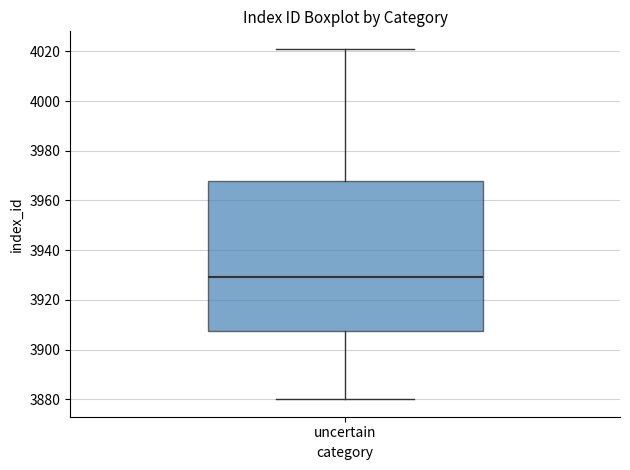

Where does the upper whisker of the box for uncertain end on the y-axis? The values are not printed on the chart, so give them approximately, as read against the axis.

4022